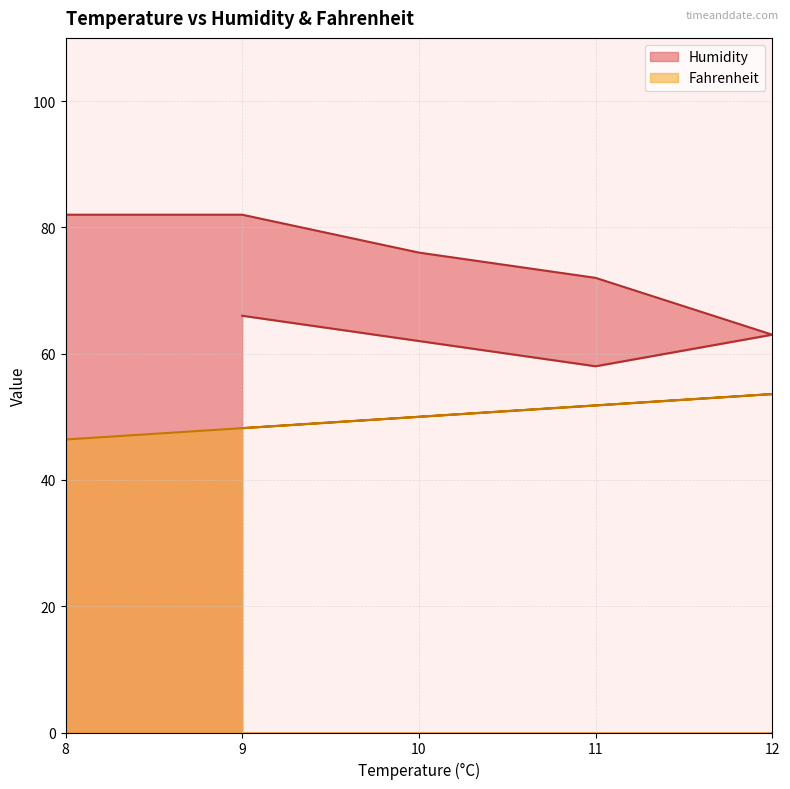

At which label is Humidity closest to 70?

11